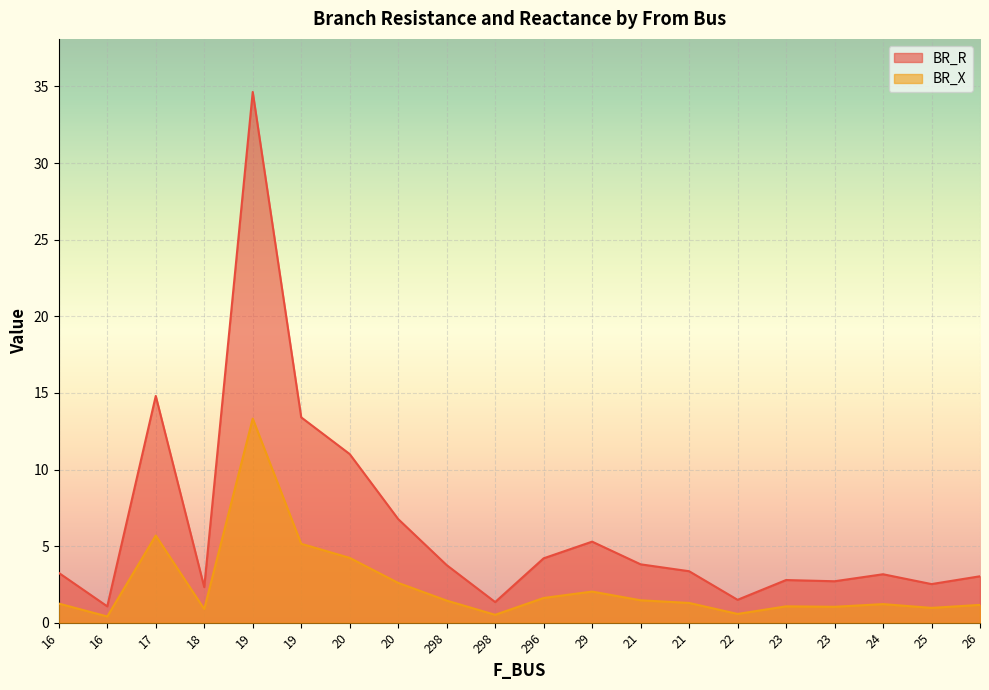

Which series changed the most between 16 and 20?

BR_R